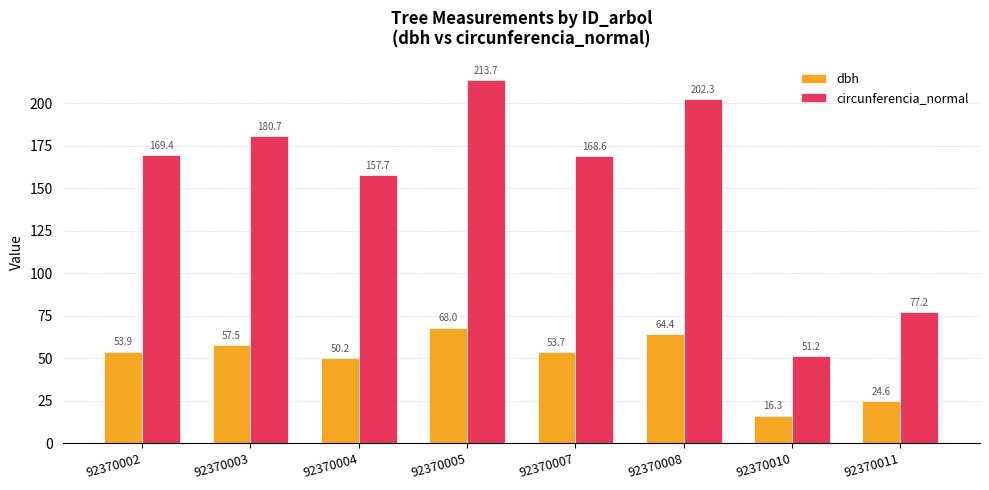

Rank the categories by dbh value from highest to lowest.

92370005, 92370008, 92370003, 92370002, 92370007, 92370004, 92370011, 92370010